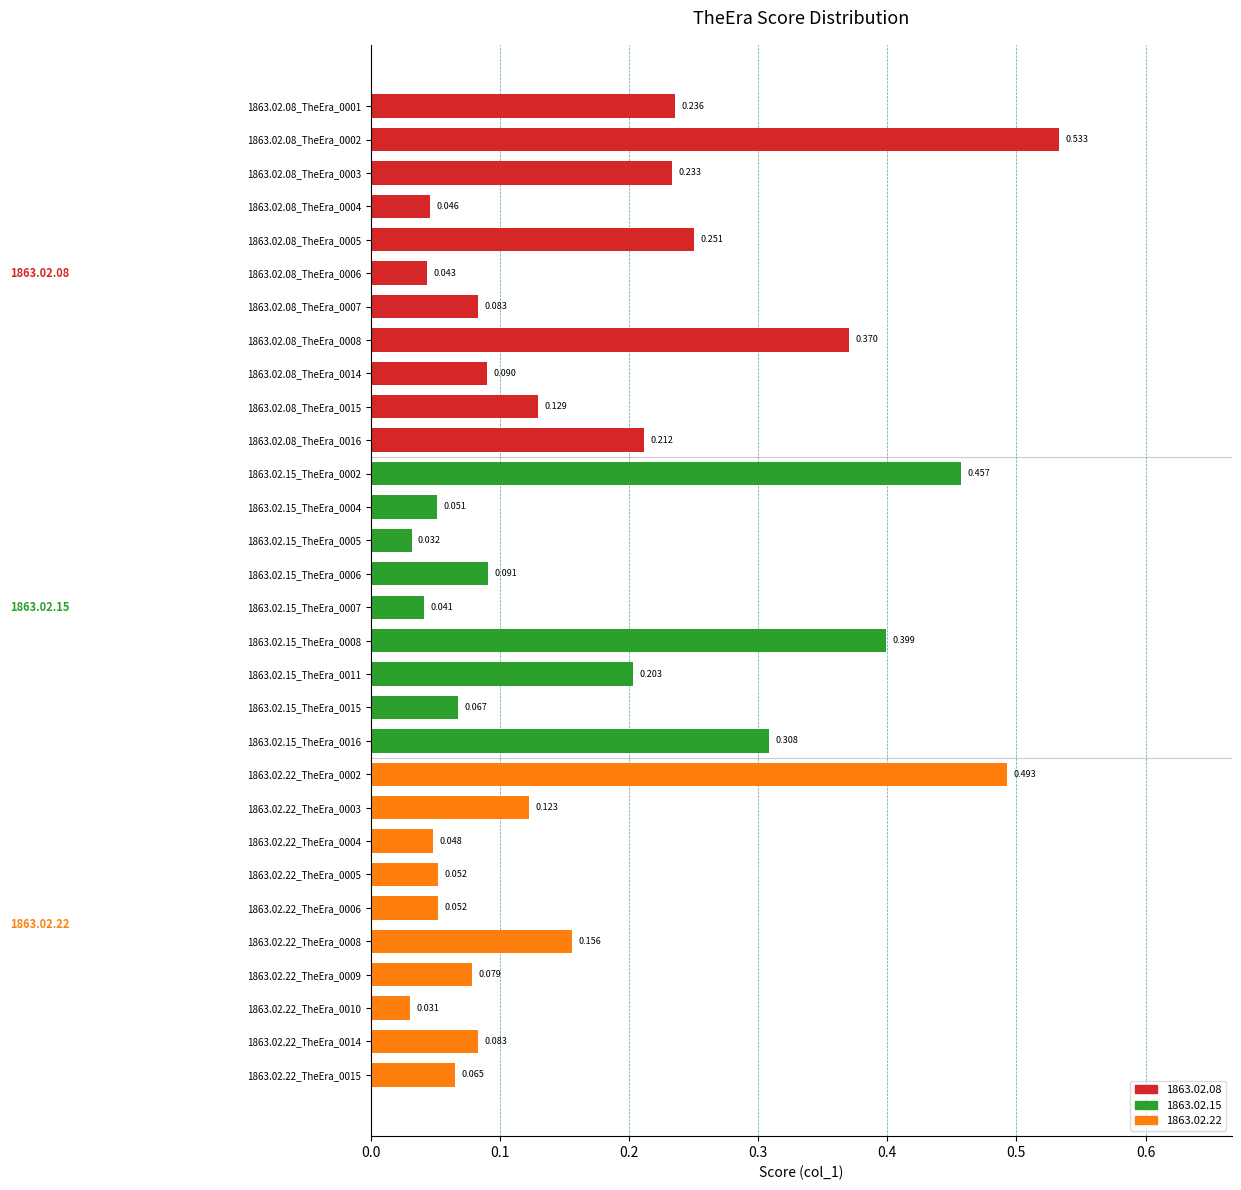

How many distinct data groups are displayed?

1